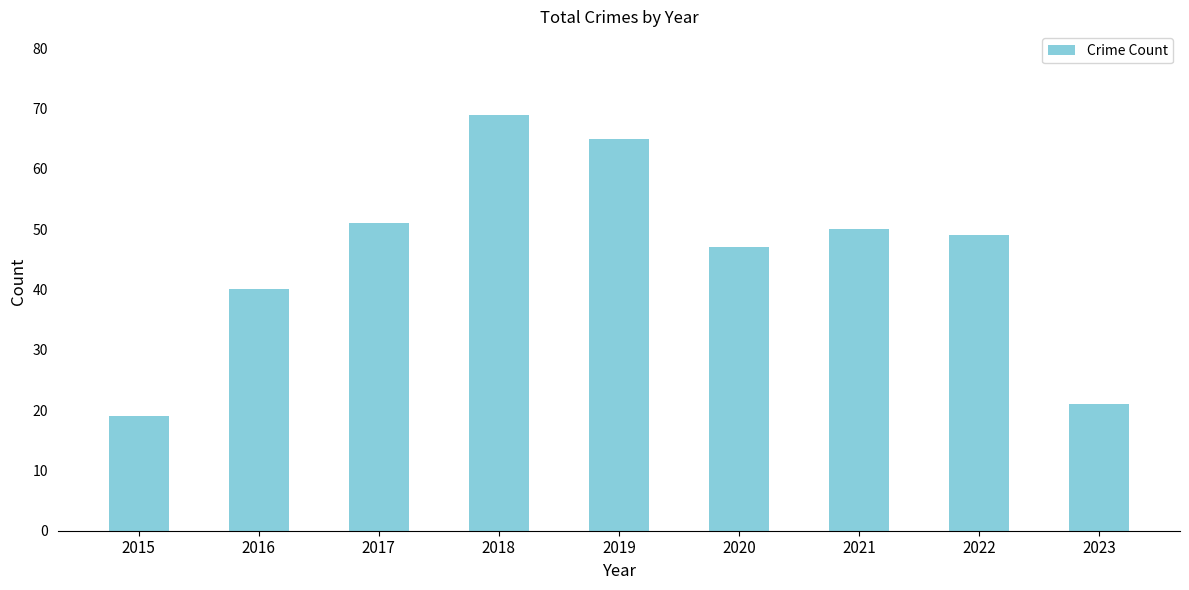

Rank the categories by value from lowest to highest.

2015, 2023, 2016, 2020, 2022, 2021, 2017, 2019, 2018